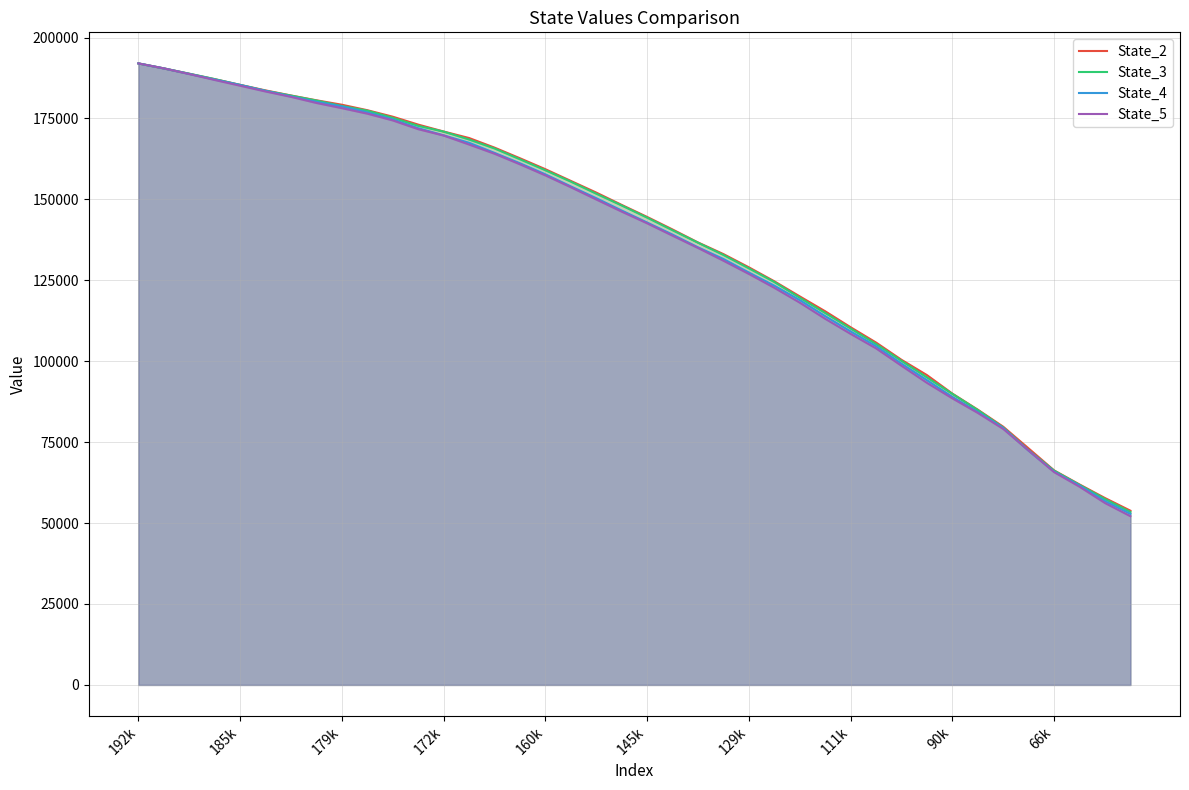

What is the greatest value displayed?

192018.5